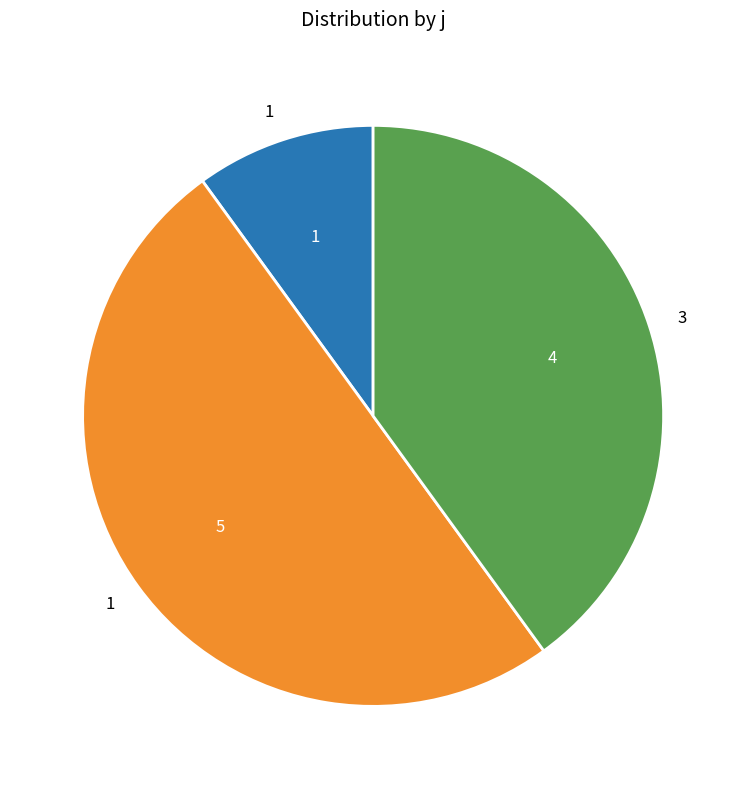

How many slices are in this pie chart?

3